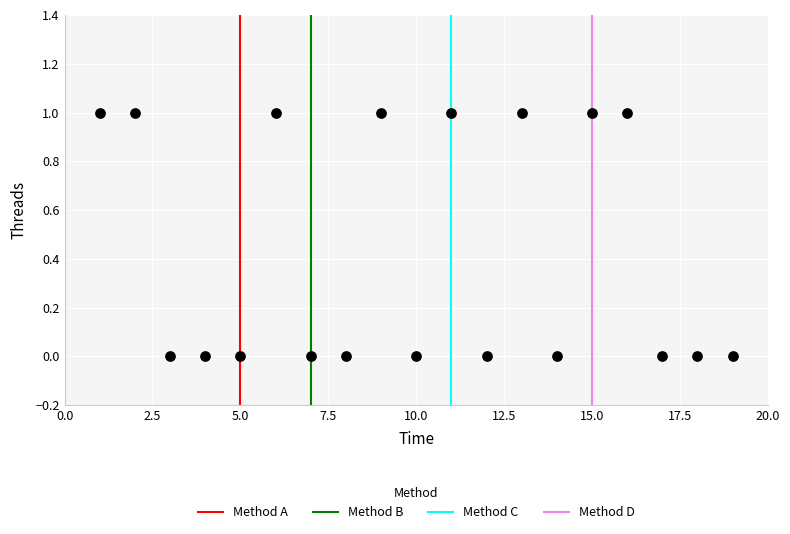

List the coordinates of all points as (X, Y) pairs, reading left to right.

(1, 1)  (2, 1)  (3, 0)  (4, 0)  (5, 0)  (6, 1)  (7, 0)  (8, 0)  (9, 1)  (10, 0)  (11, 1)  (12, 0)  (13, 1)  (14, 0)  (15, 1)  (16, 1)  (17, 0)  (18, 0)  (19, 0)